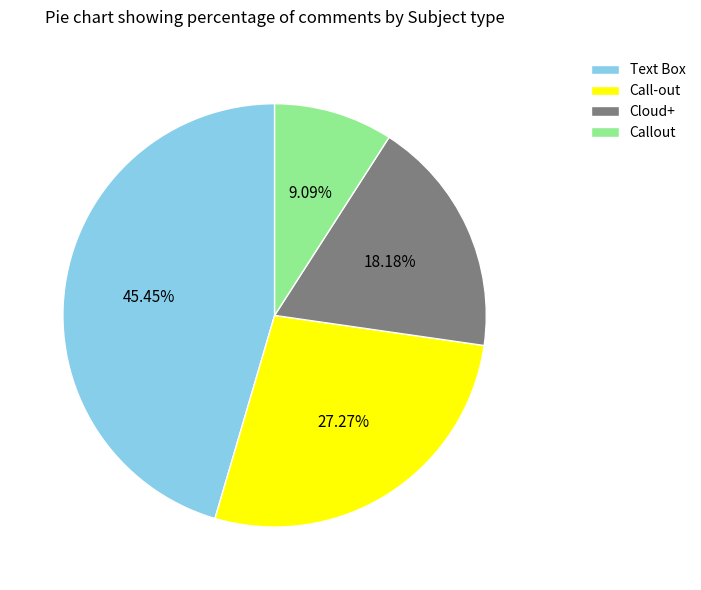

Does Cloud+ represent more than half of the total?

No